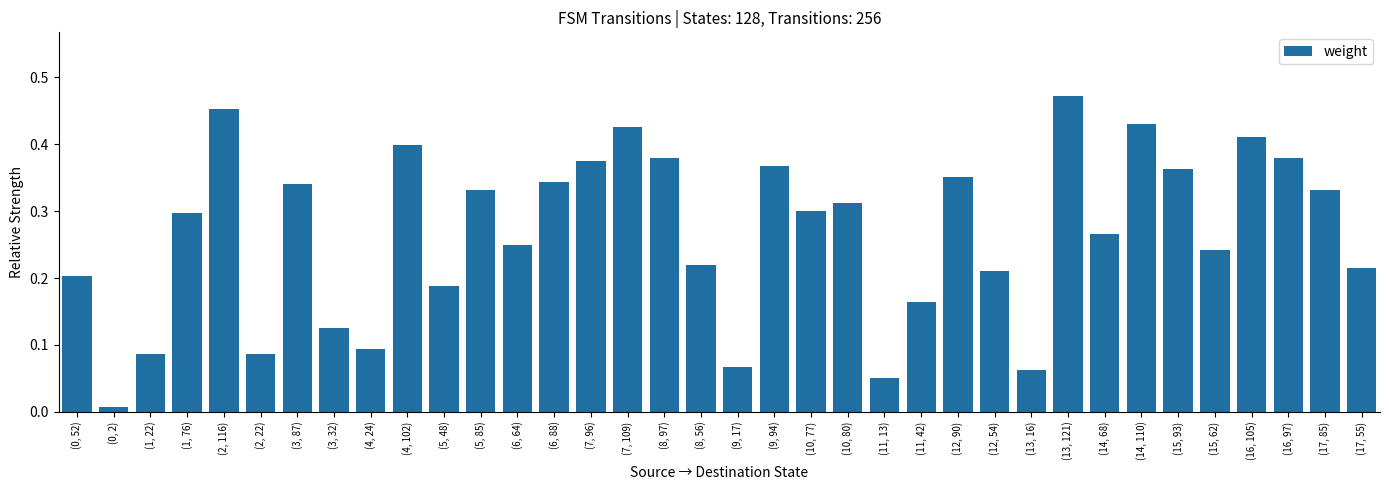

What is the label of the 8th bar from the left?

(3, 32)